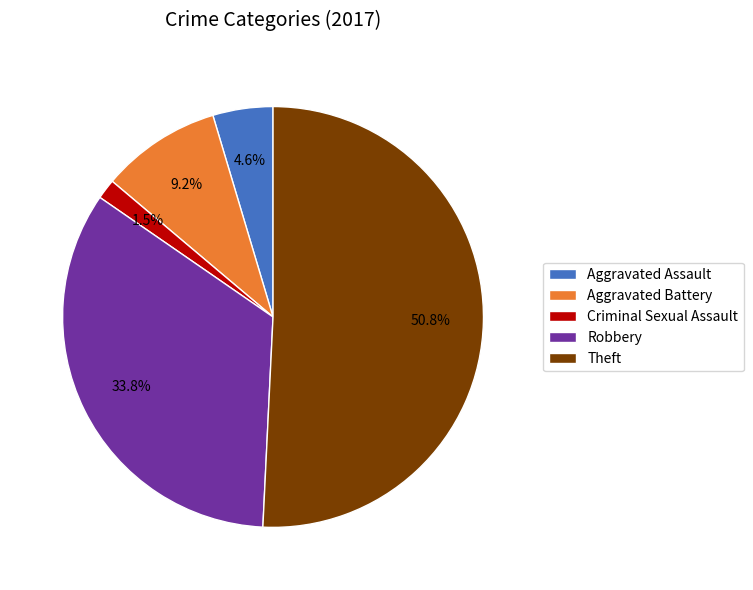

Which slice is the smallest?

Criminal Sexual Assault